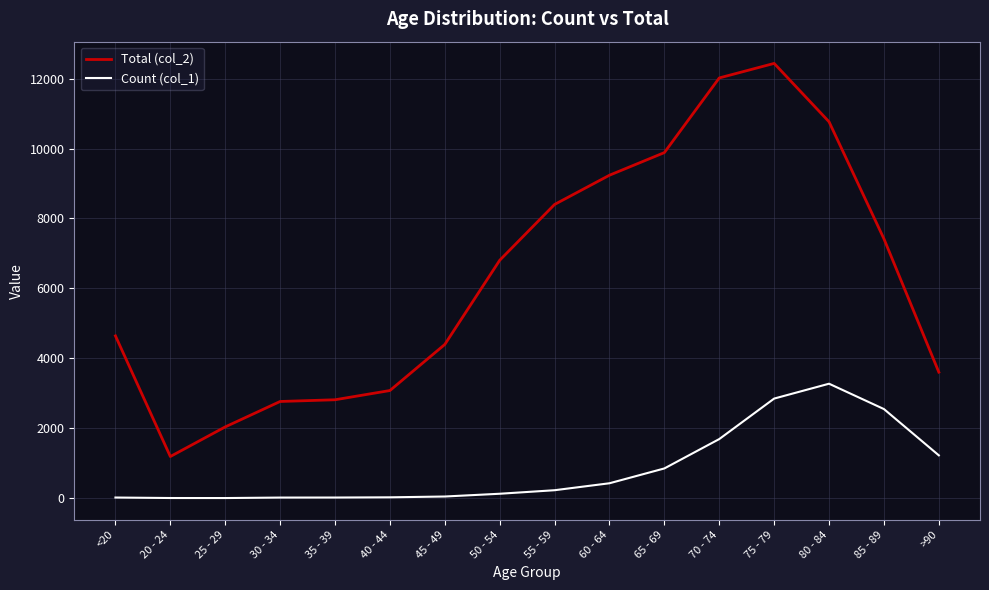

Which label corresponds to the largest value in the chart?

75 - 79